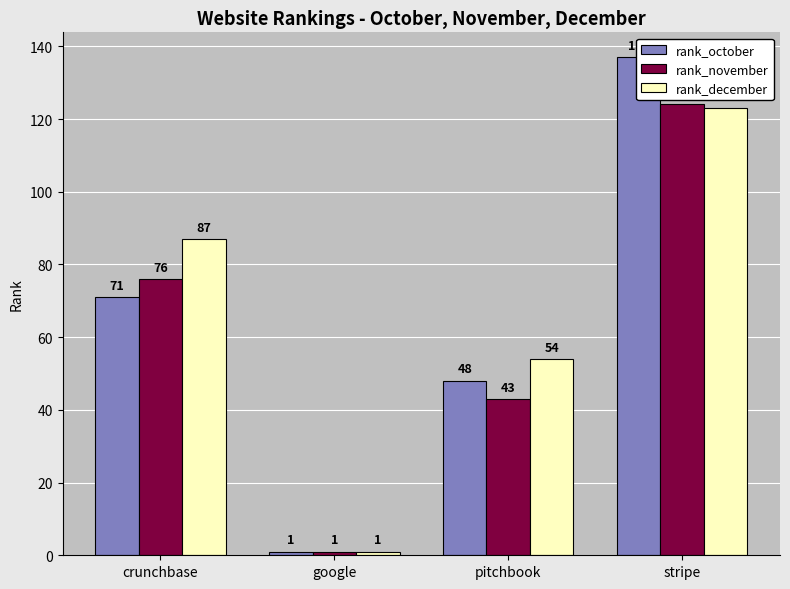

Are the bars horizontal?

No